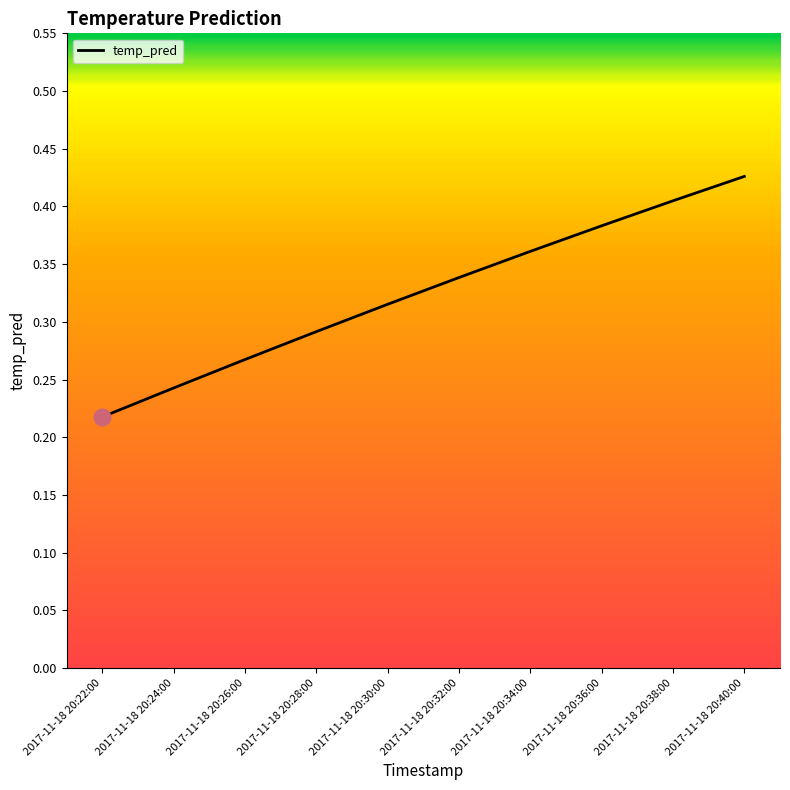

Does the chart display data point markers on the line(s)?

No